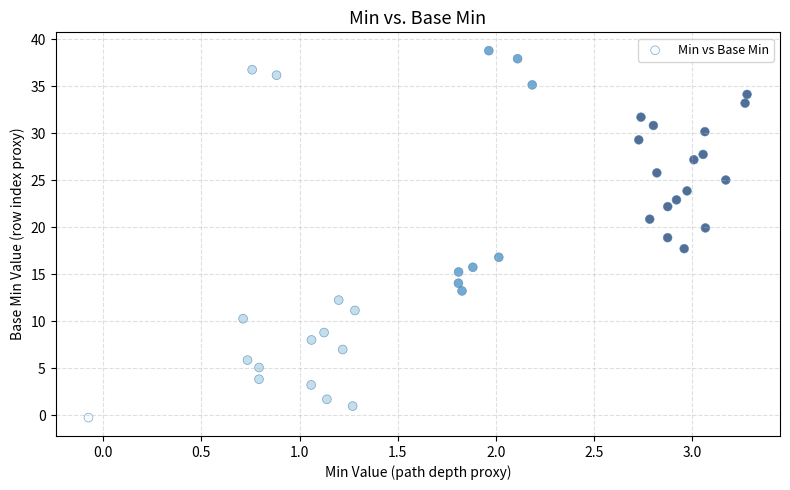

What is the range of X values (max minus min)?

3.4